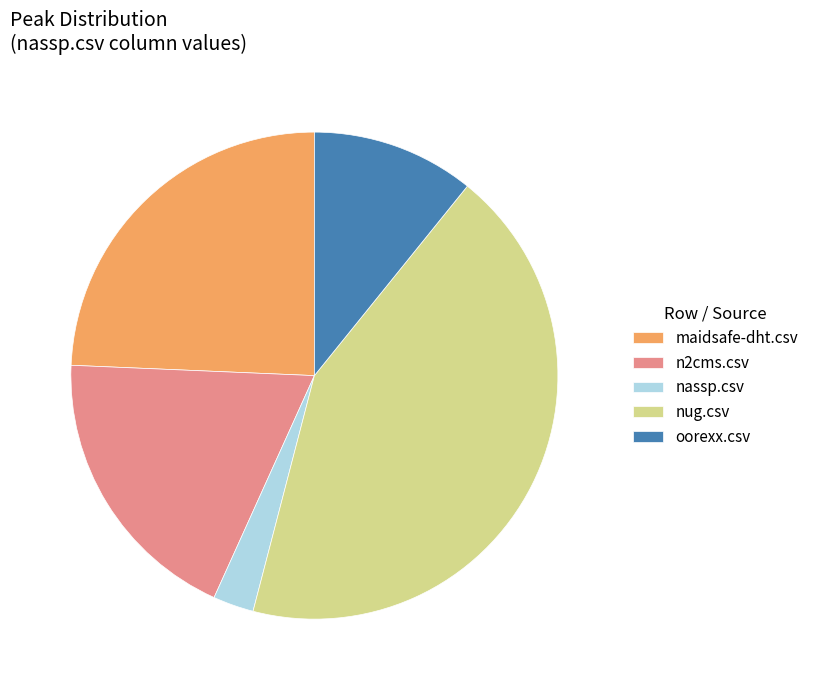

Between oorexx.csv and maidsafe-dht.csv, which is larger?

maidsafe-dht.csv